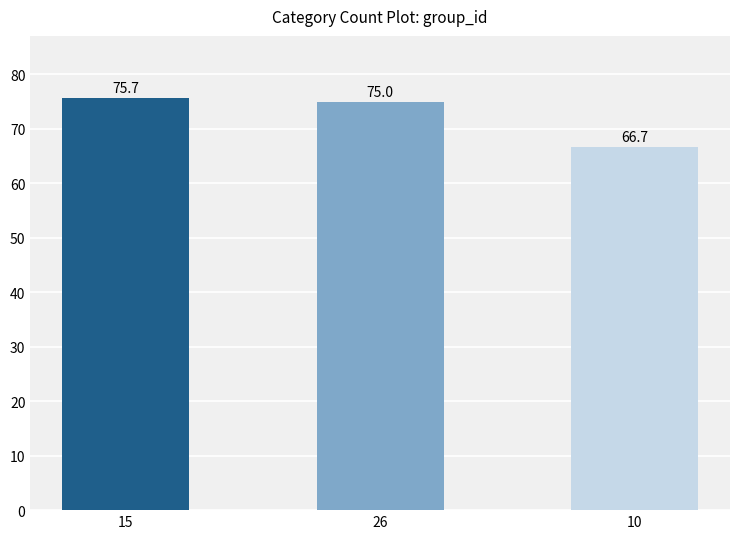

Are the bars grouped side by side (vs. stacked)?

No